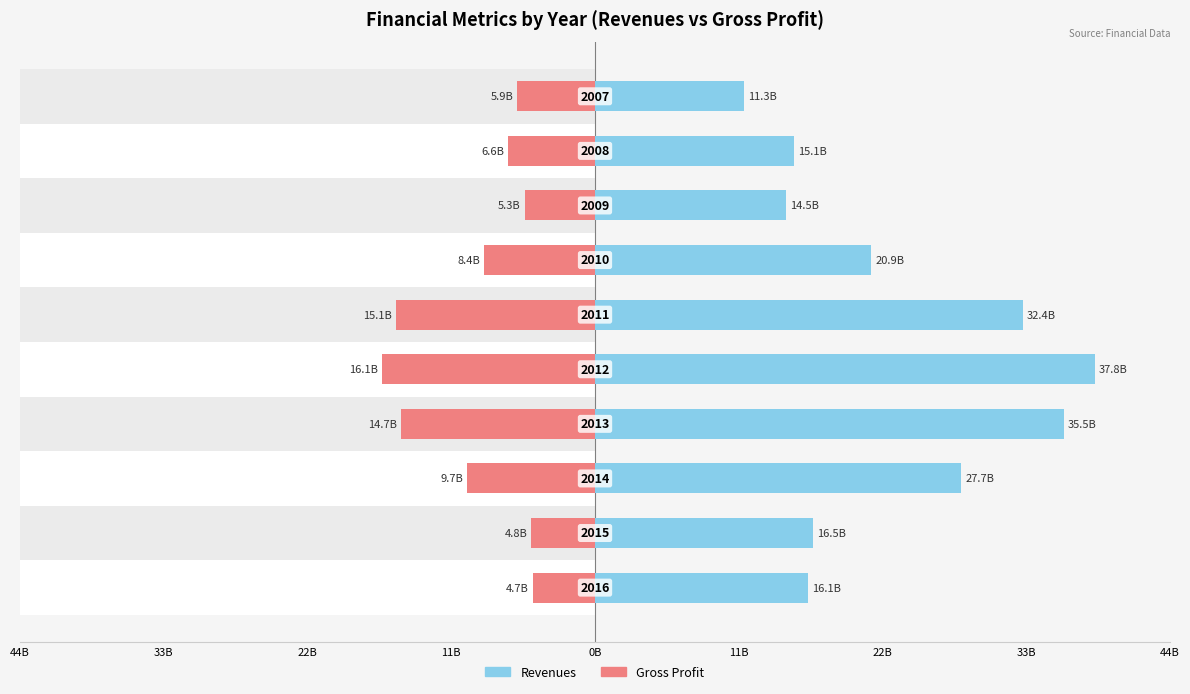

What is the sum of the Gross Profit values at 33B and 11B?

-20.4